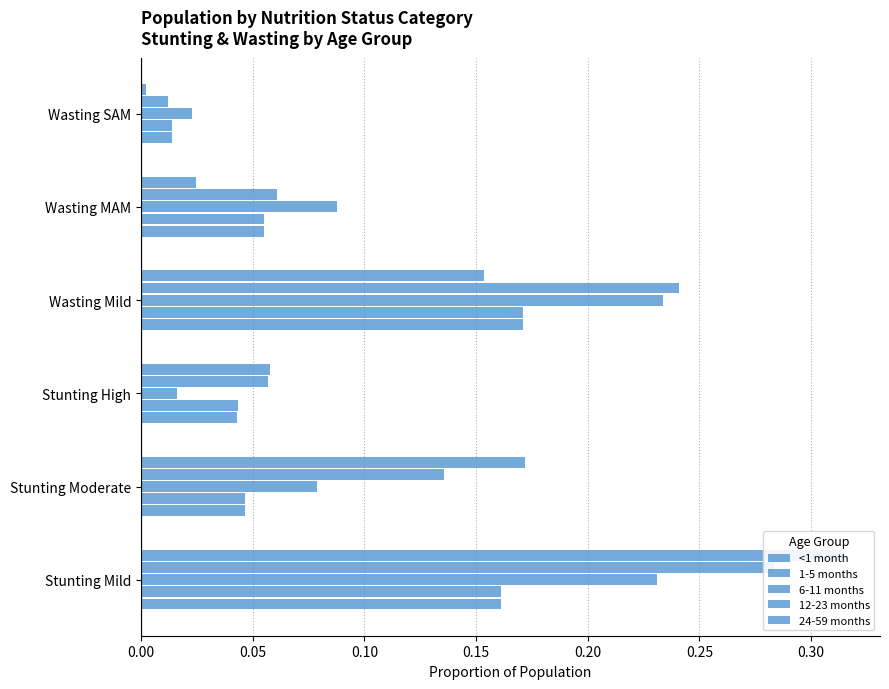

What is the total value across all series at Stunting Mild?

1.2